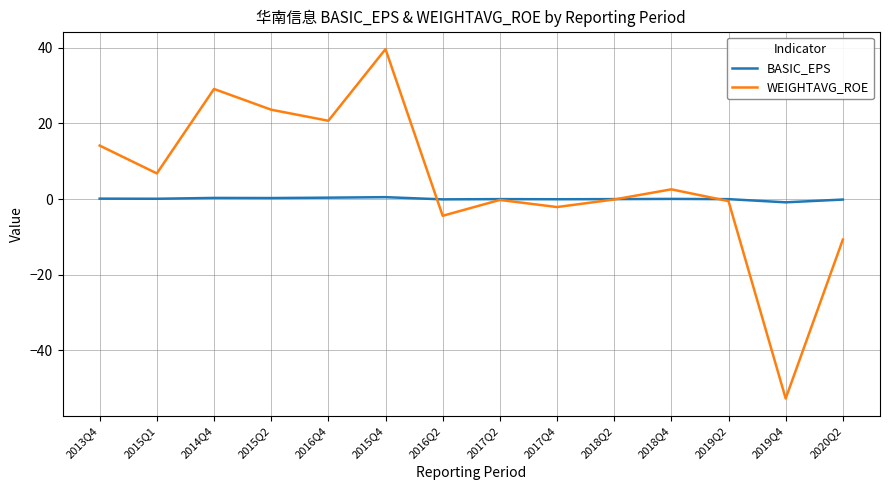

List the series in order of their overall mean, lowest first.

BASIC_EPS, WEIGHTAVG_ROE